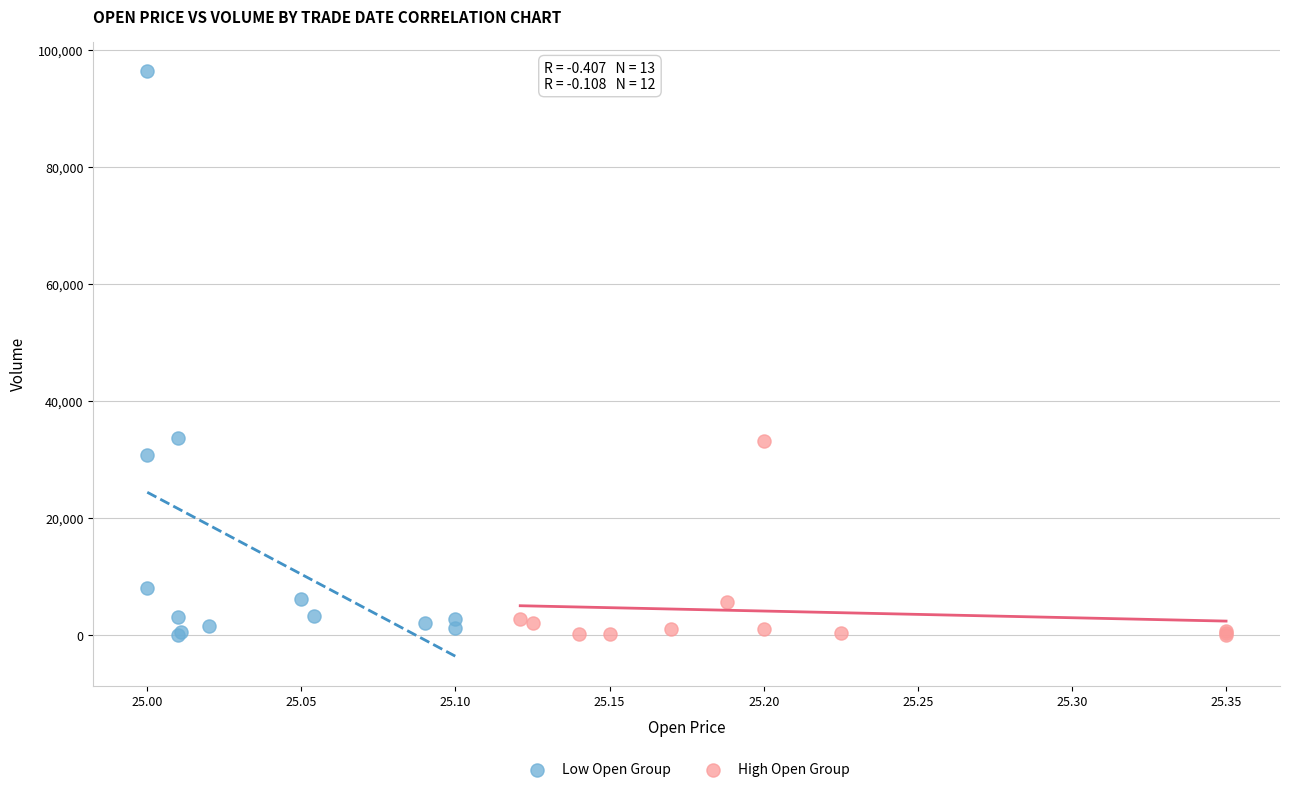

Which series has the largest Y range (max minus min)?

Low Open Group